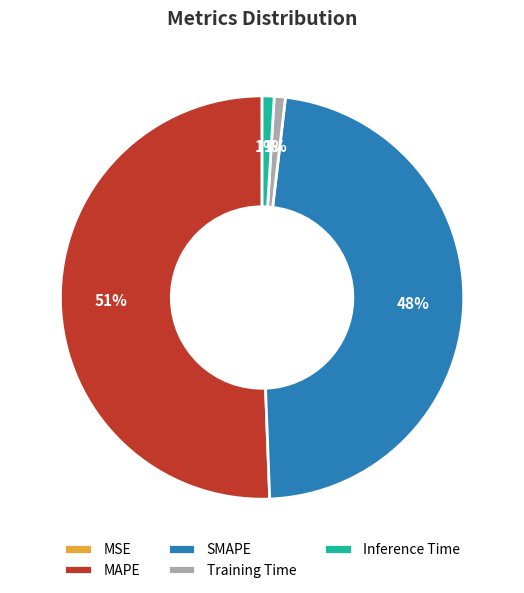

Do Training Time and Inference Time together represent more than half of the pie?

No